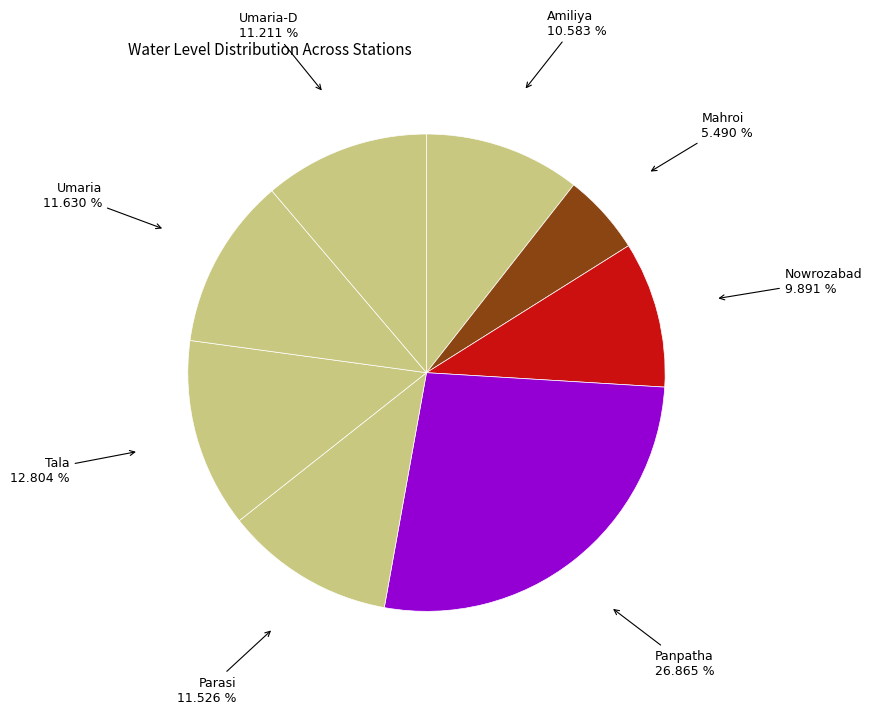

How many segments does this pie chart have?

8